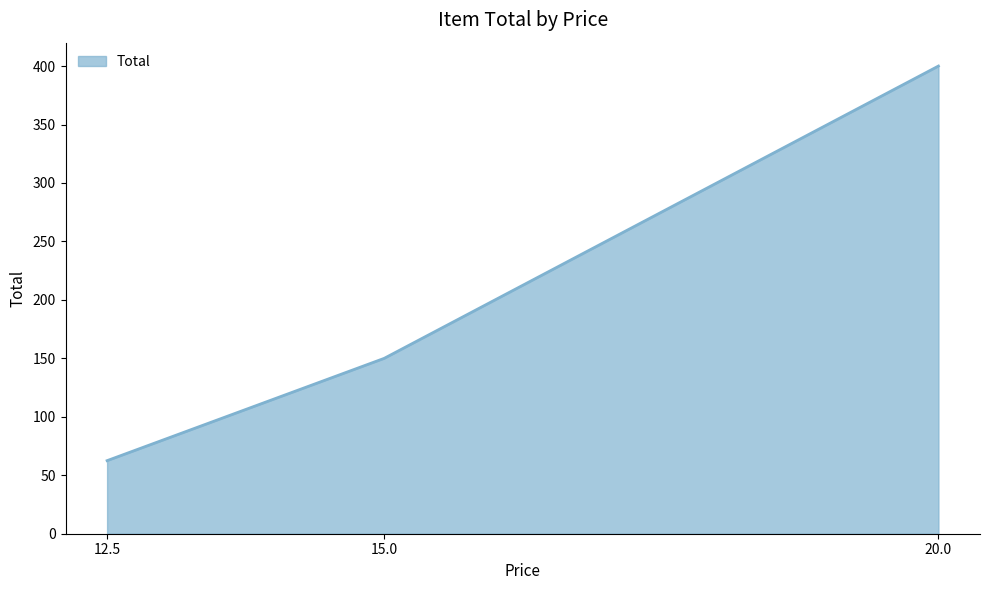

Is it true that the value at 12.5 is 110.3?

False